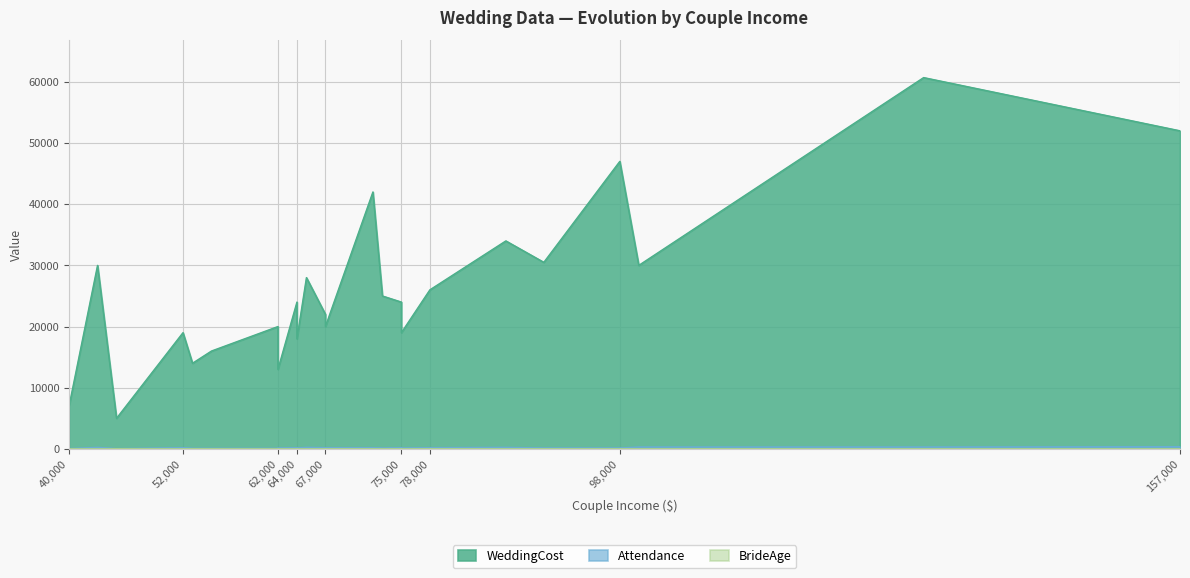

Is it true that Attendance equals 250 at 43000?

True